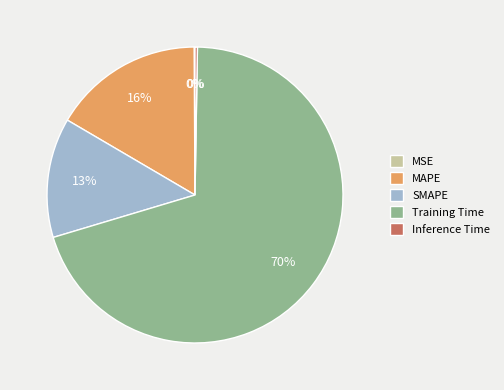

Which slice is the largest?

Training Time